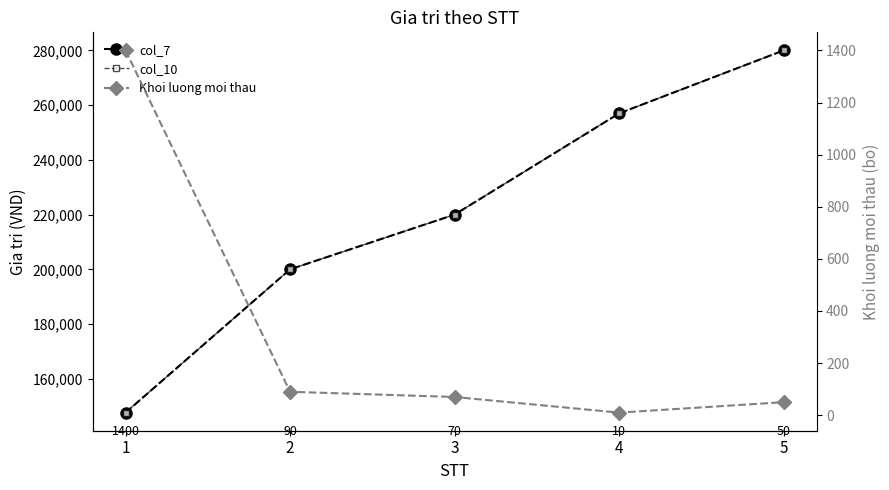

Does the chart have visible grid lines?

No